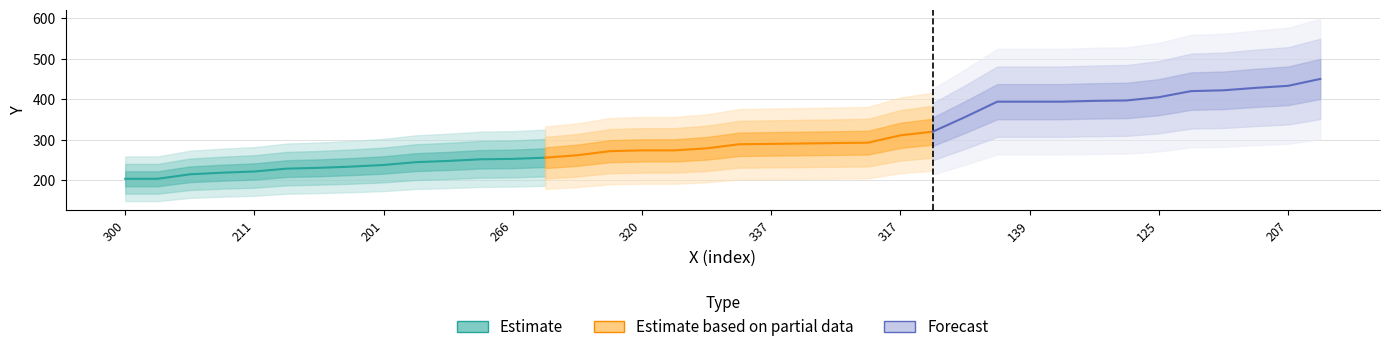

What is the maximum value shown in the chart?

450